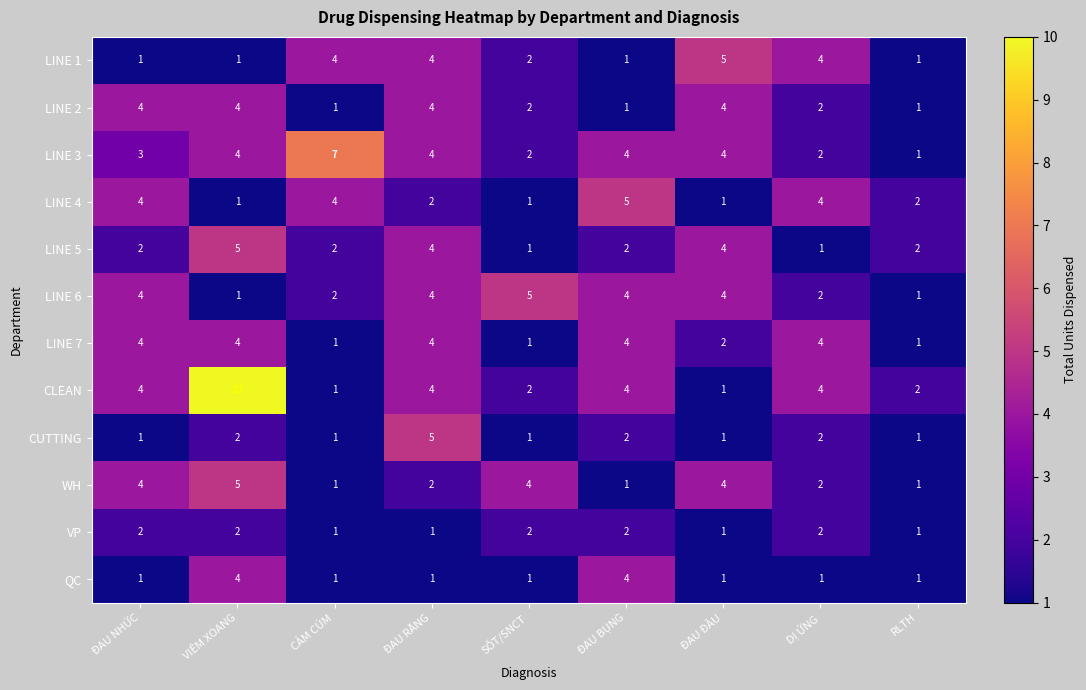

What value does the CLEAN series have at ĐAU BỤNG?

4